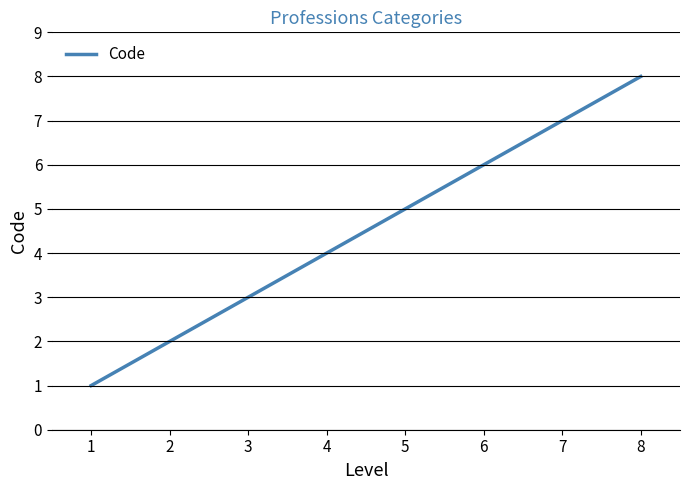

What is the greatest value displayed?

8